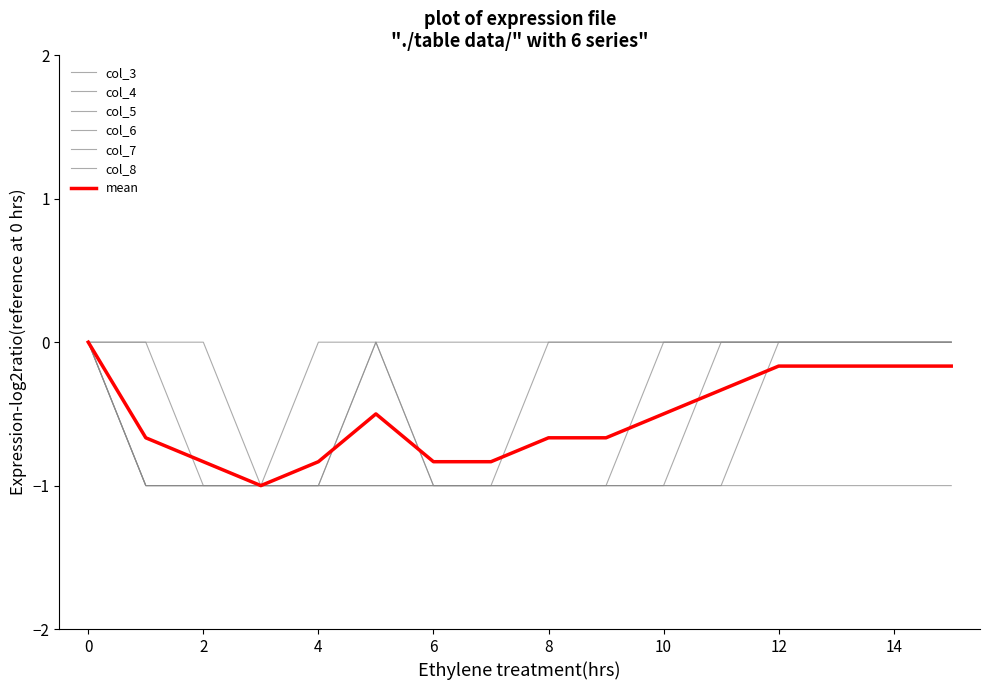

What is the difference between the second highest and second lowest values in the col_8 series?

1